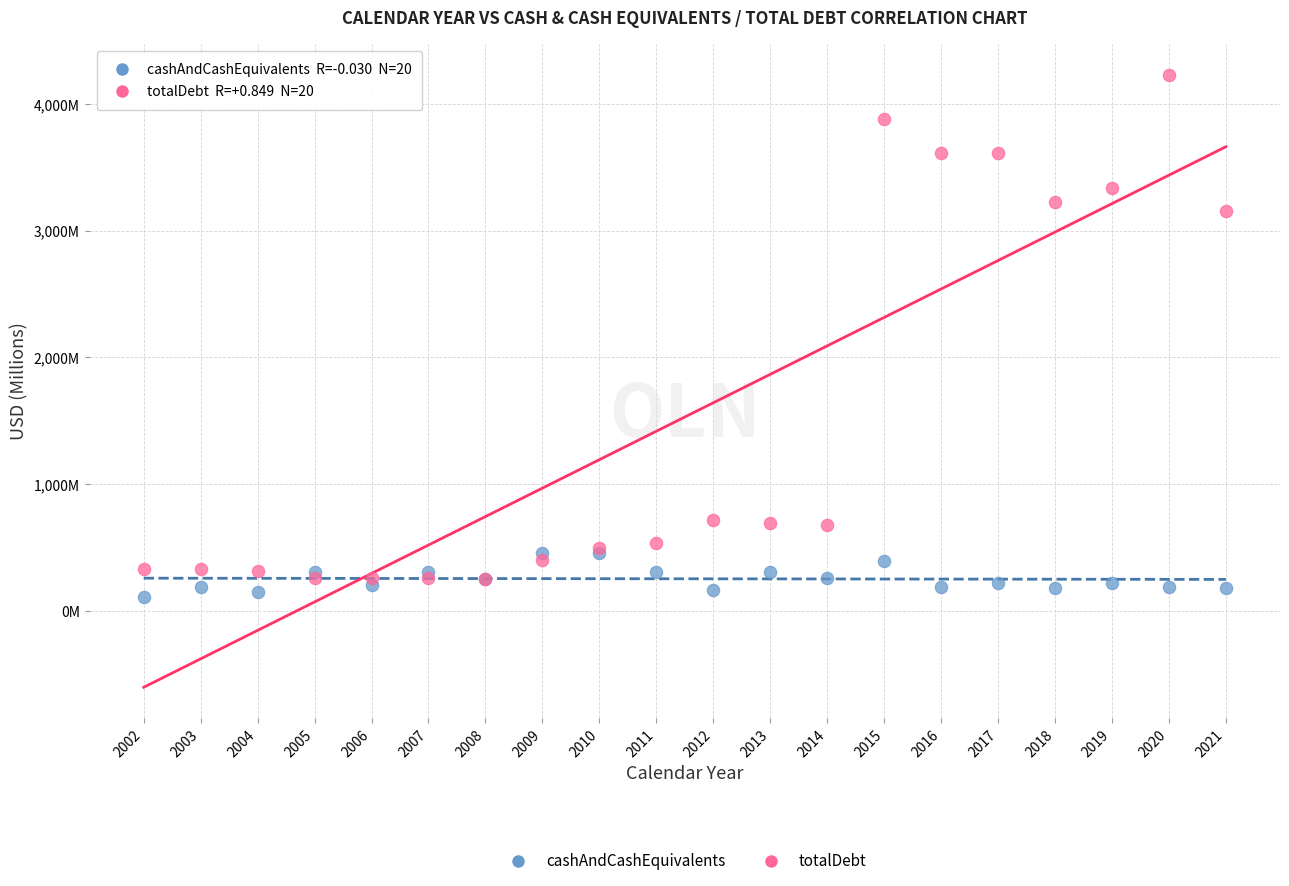

Which series reaches the maximum Y coordinate?

totalDebt